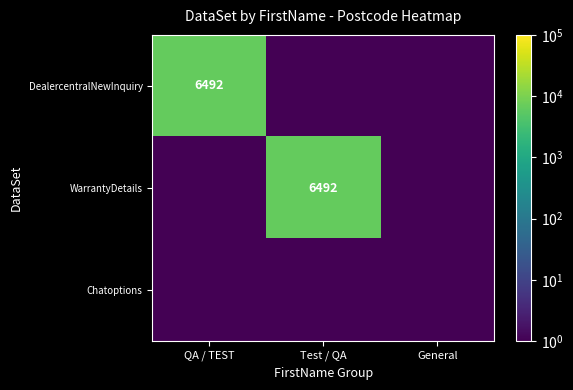

The value of DealercentralNewInquiry at QA / TEST is 3933.4. True or false?

False